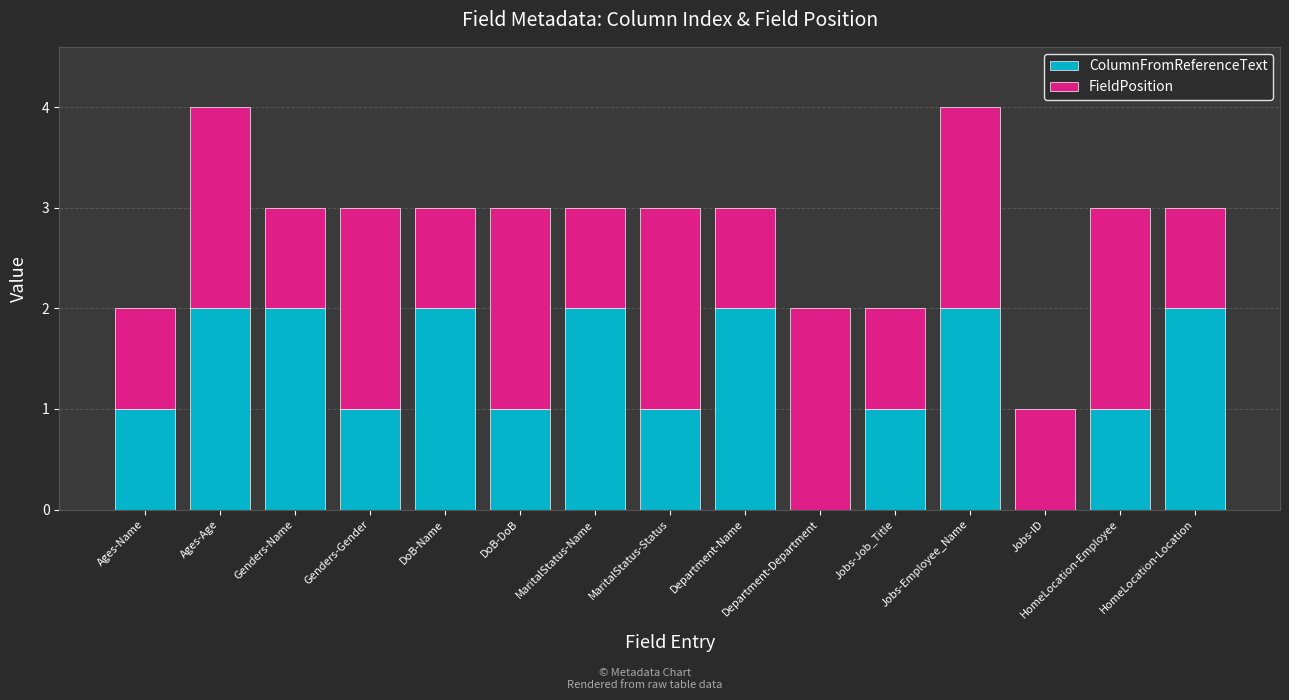

Are the bars horizontal?

No